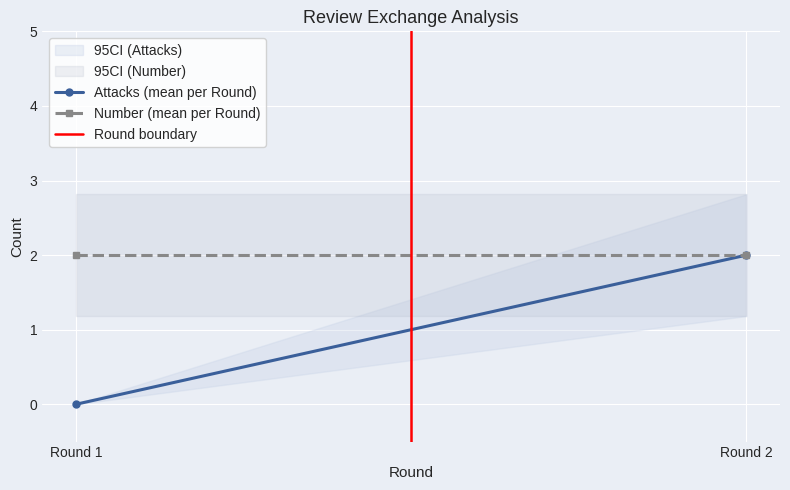

Rank the series by their maximum value, from highest to lowest.

Attacks (mean per Round), Number (mean per Round), Round boundary